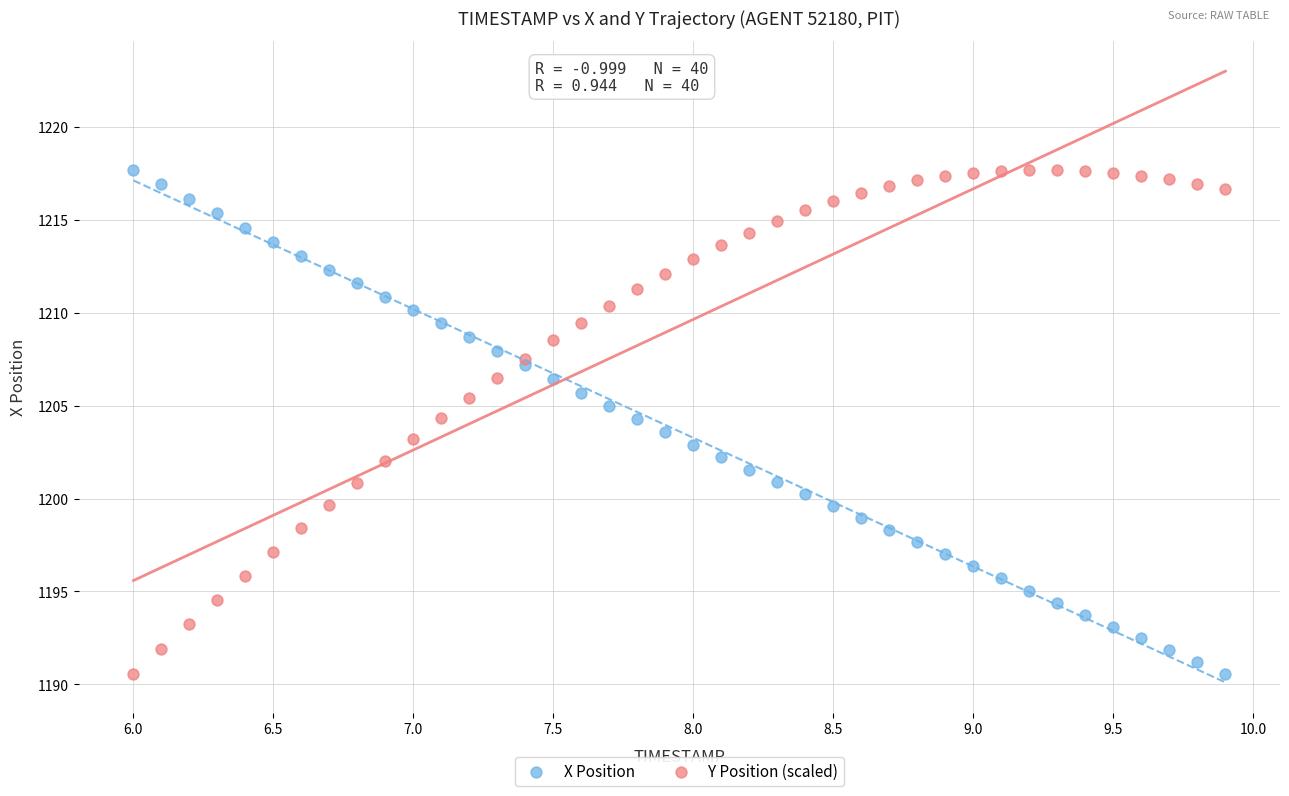

What is the X range (max minus min) for the scatter plot?

3.9